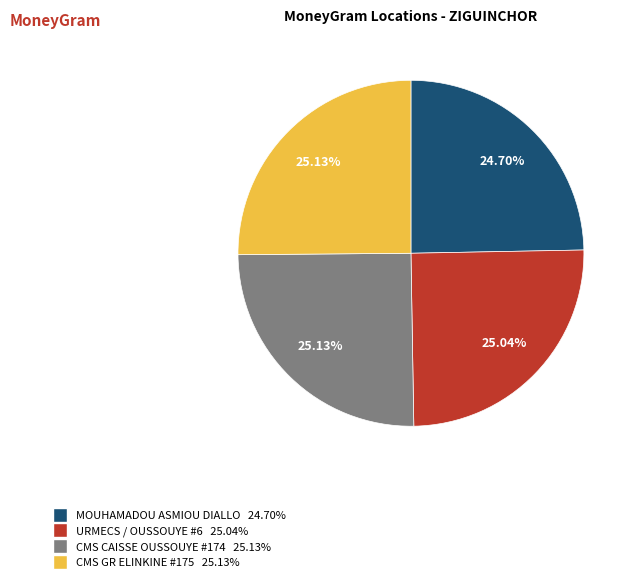

To the nearest percent, what is the average slice percentage?

25%